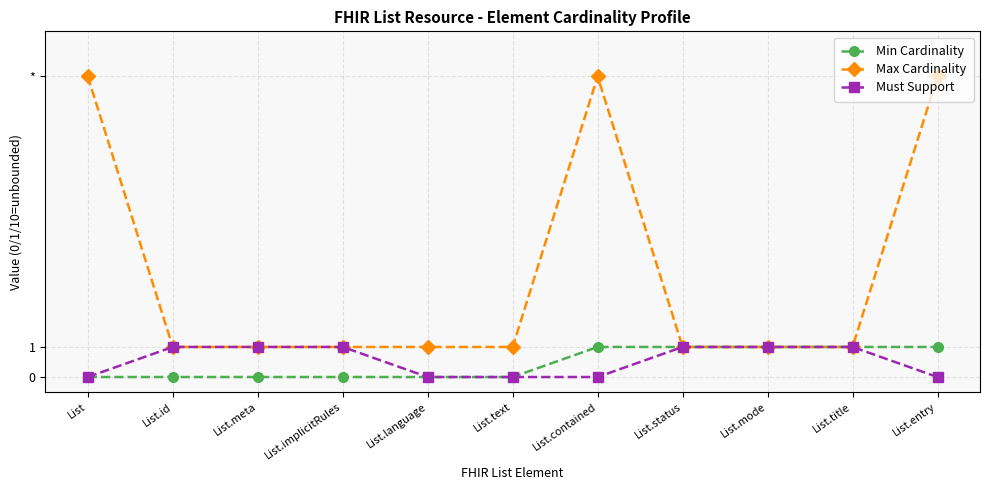

What is the average value of the Must Support series?

1